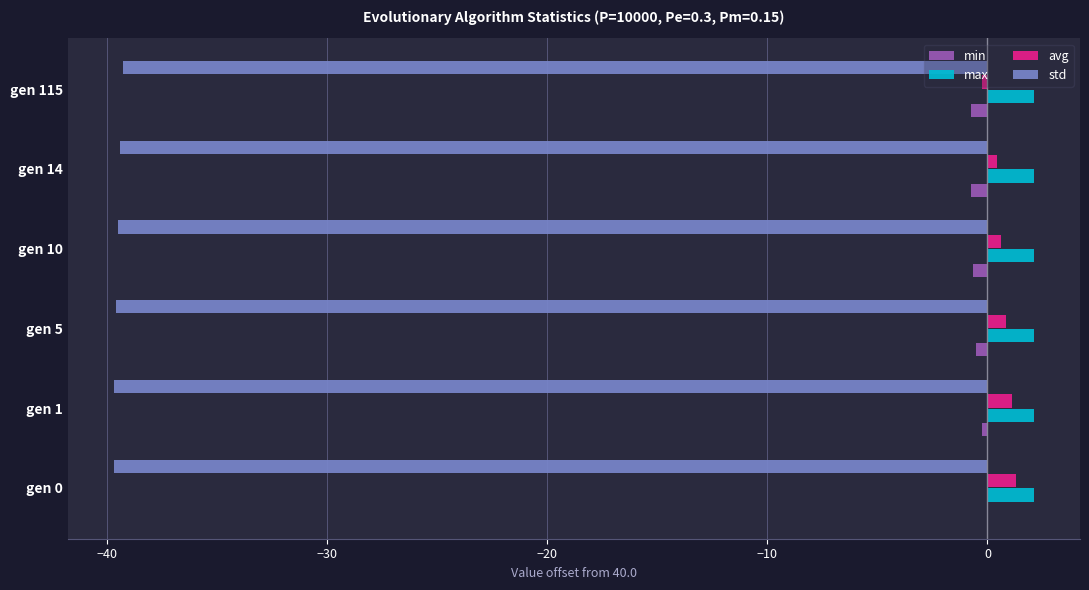

What is the sum of all max values?

12.7